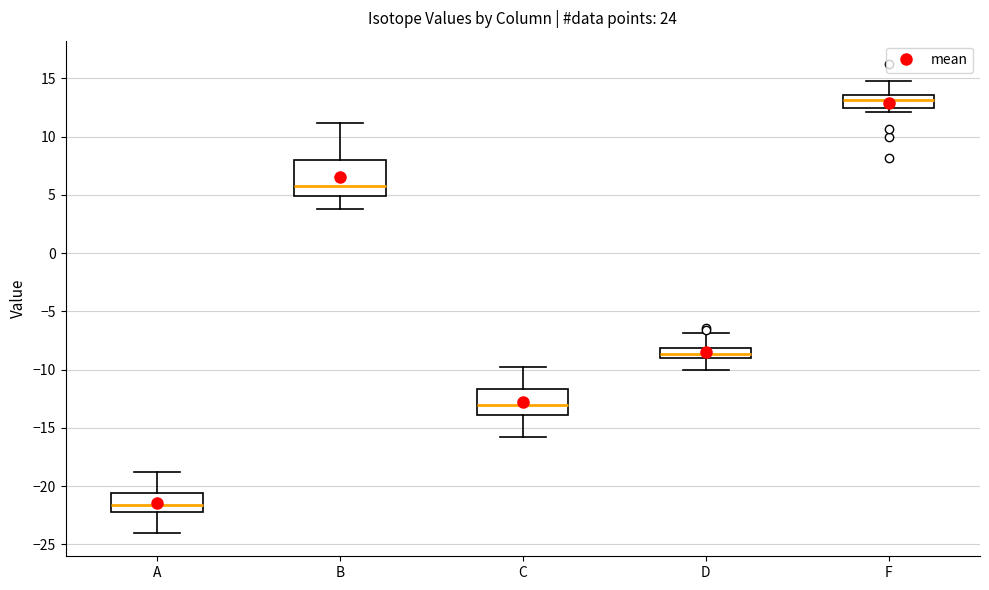

Reading left to right, transcribe this box plot: for each box, give where its median line is, the range the box spans, and where its two whiskers end, as read against the y-axis. The values are not printed on the chart, so give them approximately, as read against the axis.

A: median -21.5, box -22.0 to -20.5, whiskers -24.0 to -19.0
B: median 6.0, box 5.0 to 8.0, whiskers 4.0 to 11.0
C: median -13.0, box -14.0 to -11.5, whiskers -16.0 to -10.0
D: median -8.5, box -9.0 to -8.0, whiskers -10.0 to -7.0
F: median 13.0, box 12.5 to 13.5, whiskers 12.0 to 15.0